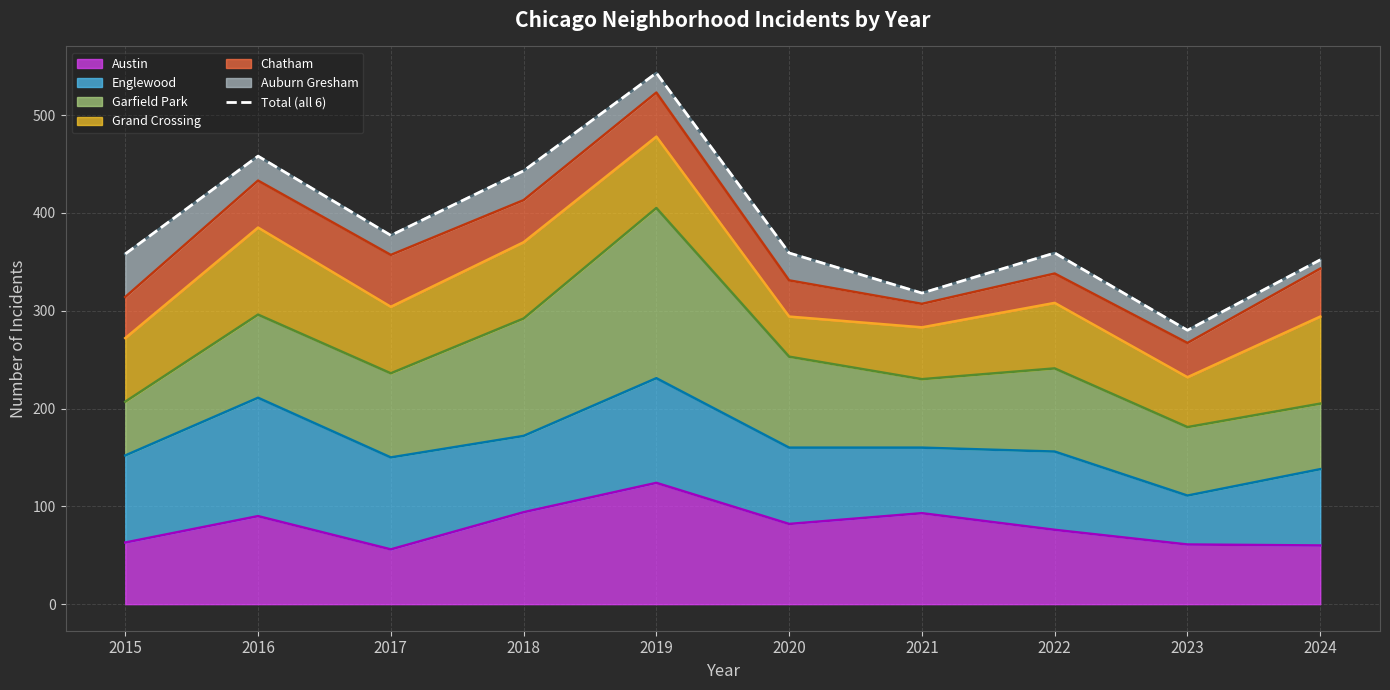

True or false: there are more than 1 points higher than both neighbors.

True